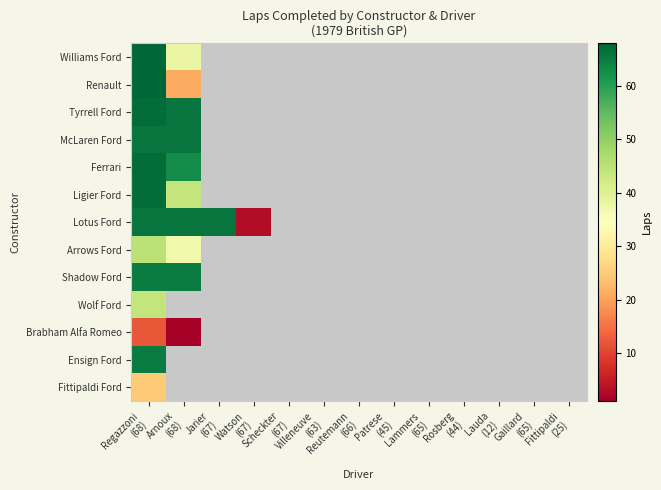

What is the greatest value displayed?

68